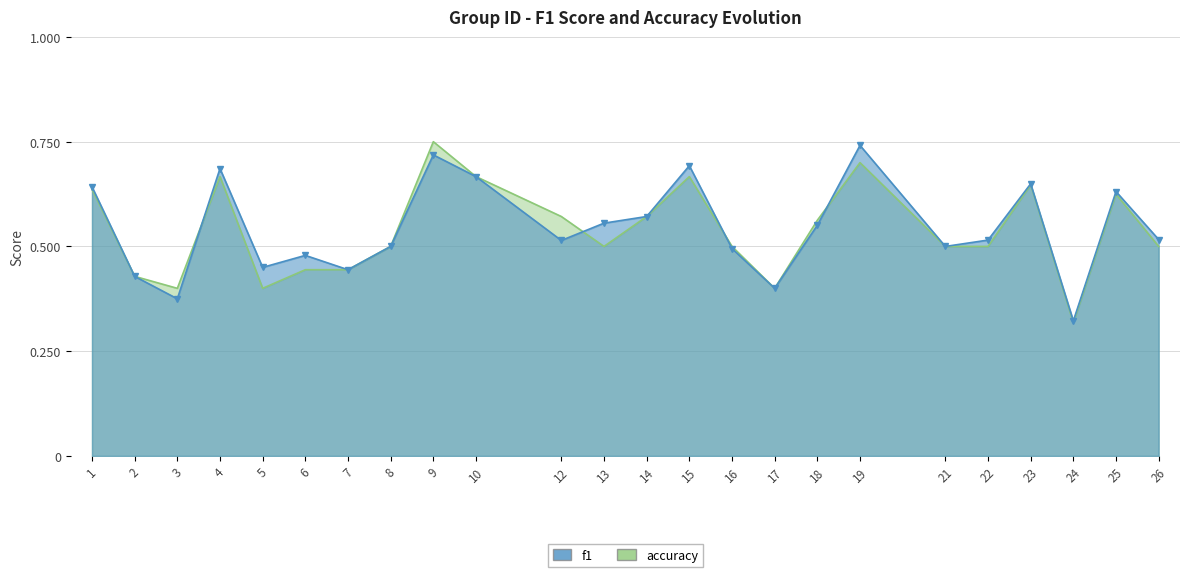

Reading right to left, list all the values displayed in this chart.

f1: 0.5	0.6	0.3	0.6	0.5	0.5	0.7	0.6	0.4	0.5	0.7	0.6	0.6	0.5	0.7	0.7	0.5	0.4	0.5	0.5	0.7	0.4	0.4	0.6
accuracy: 0.5	0.6	0.3	0.6	0.5	0.5	0.7	0.6	0.4	0.5	0.7	0.6	0.5	0.6	0.7	0.8	0.5	0.4	0.4	0.4	0.7	0.4	0.4	0.6